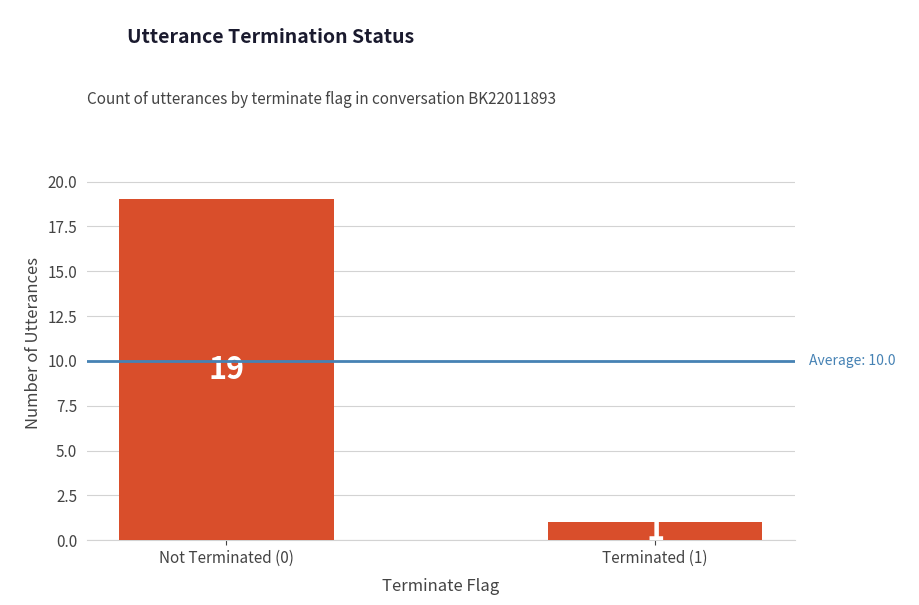

How many values are below 19?

1